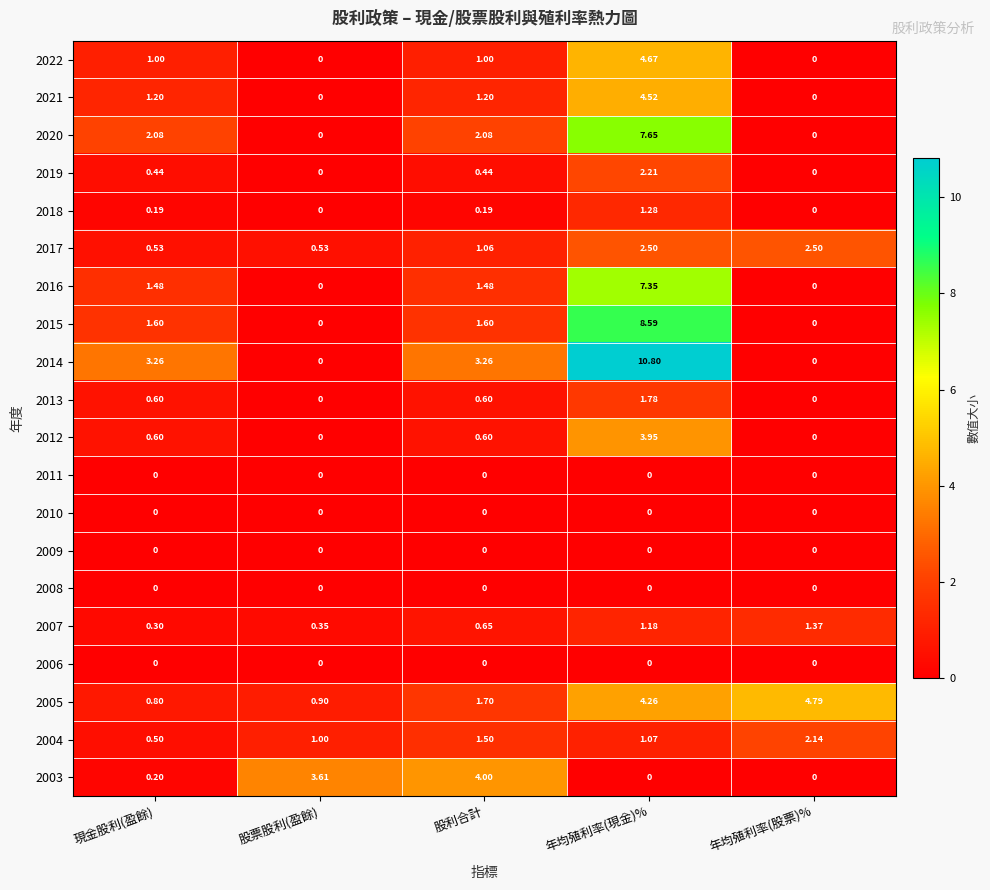

Which series changed the most between 現金股利(盈餘) and 股票股利(盈餘)?

2003